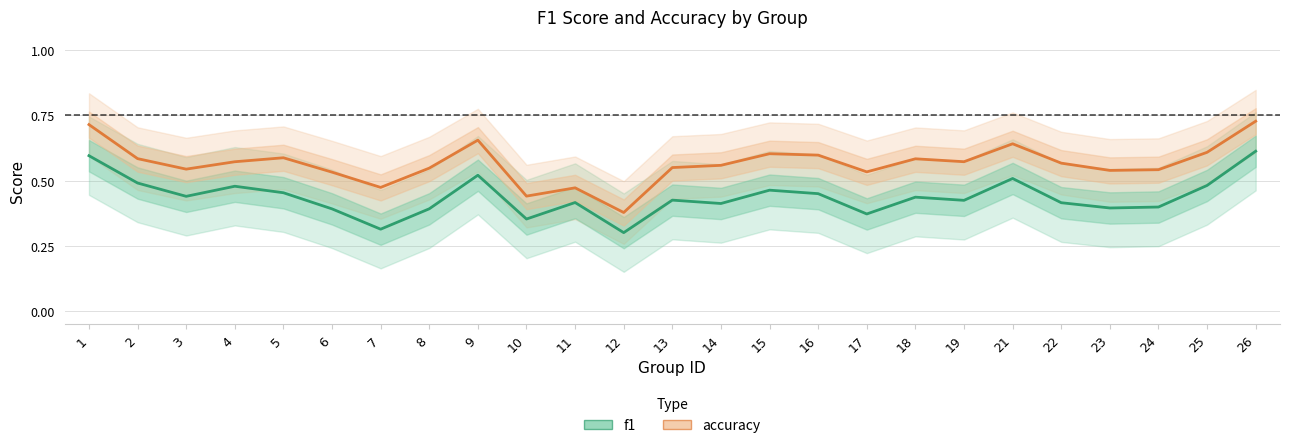

True or false: accuracy and f1 cross at least once.

False